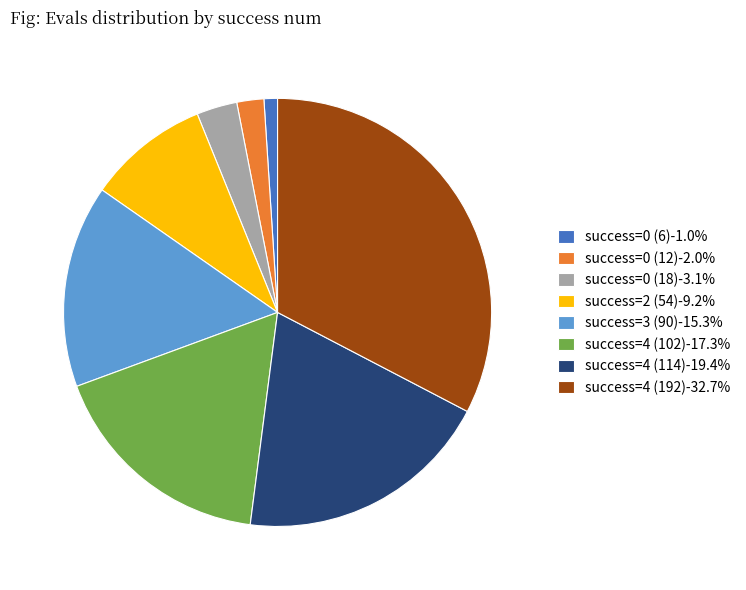

Does success=0 (6)-1.0% represent more than half of the total?

No